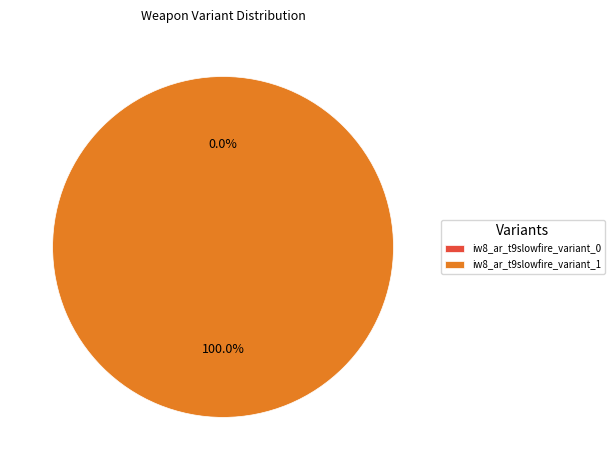

Between iw8_ar_t9slowfire_variant_1 and iw8_ar_t9slowfire_variant_0, which is larger?

iw8_ar_t9slowfire_variant_1